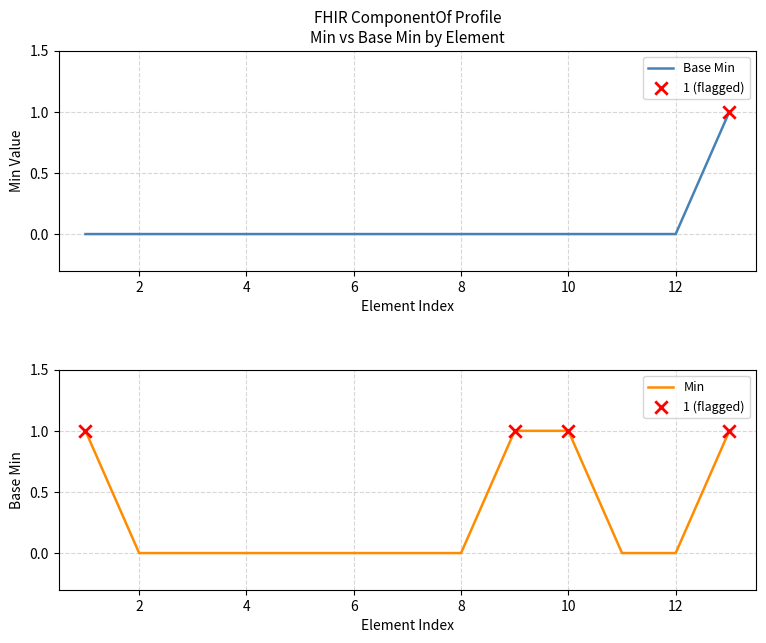

Which series has the largest total across all categories?

Min